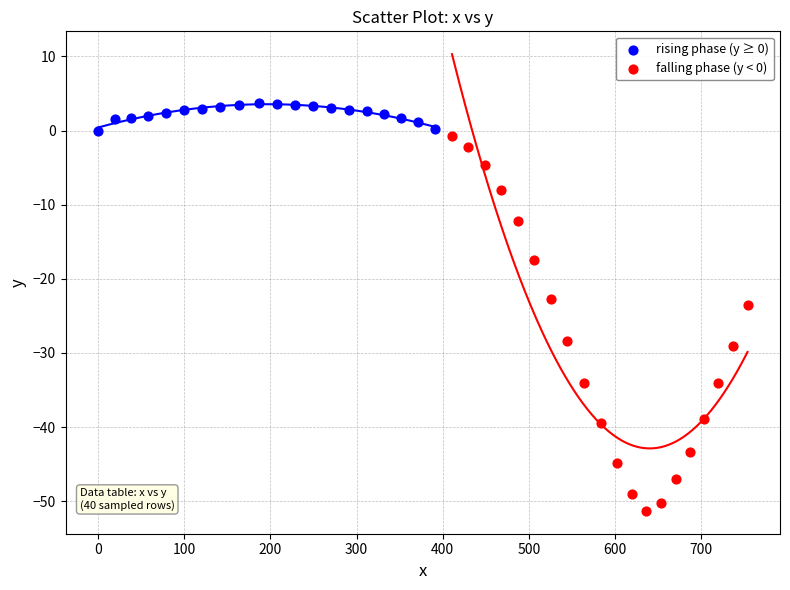

Which series reaches the minimum Y coordinate?

falling phase (y < 0)